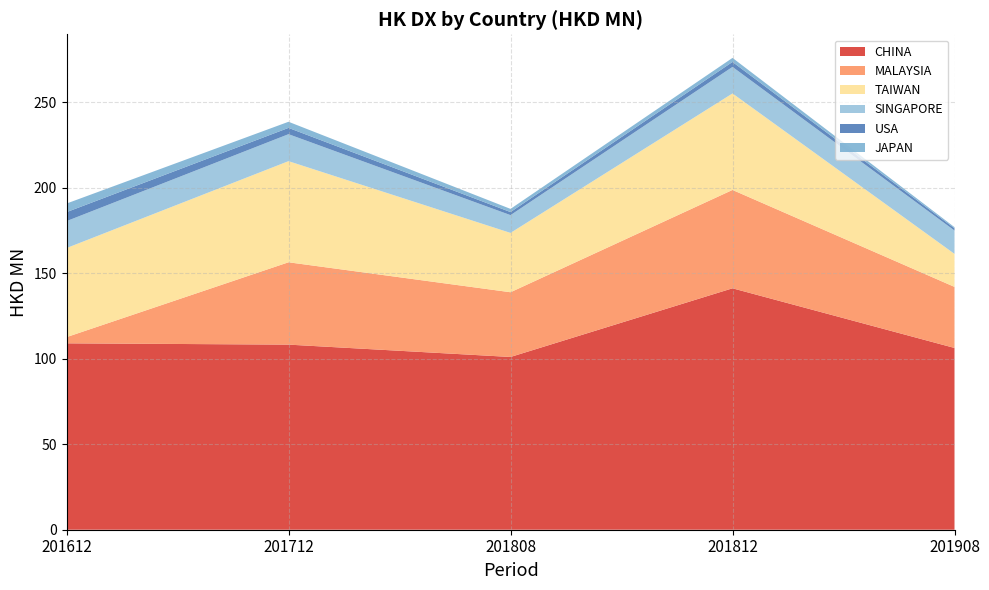

Reading left to right, extract all data points from this chart.

CHINA: 109.0	108.3	101.0	141.2	106.3
MALAYSIA: 3.6	48.2	37.9	57.5	35.7
TAIWAN: 52.1	59.1	34.7	56.4	19.3
SINGAPORE: 15.8	15.8	10.4	15.5	13.6
USA: 5.3	3.7	1.8	2.9	1.3
JAPAN: 5.0	3.6	1.9	2.4	0.7